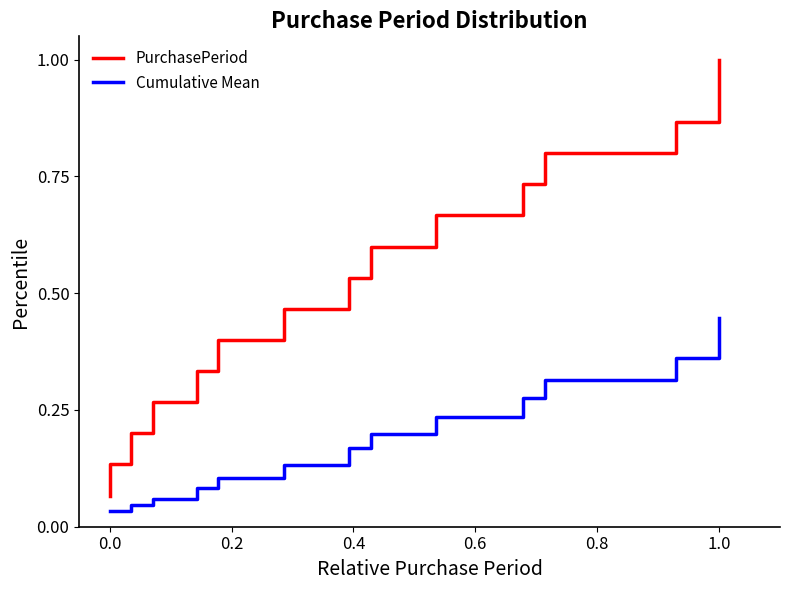

Reading right to left, list all the values displayed in this chart.

PurchasePeriod: 1.0	0.9	0.9	0.8	0.7	0.7	0.6	0.5	0.5	0.4	0.3	0.3	0.2	0.1	0.1
Cumulative Mean: 0.4	0.4	0.4	0.3	0.3	0.2	0.2	0.2	0.1	0.1	0.1	0.1	0.0	0.0	0.0